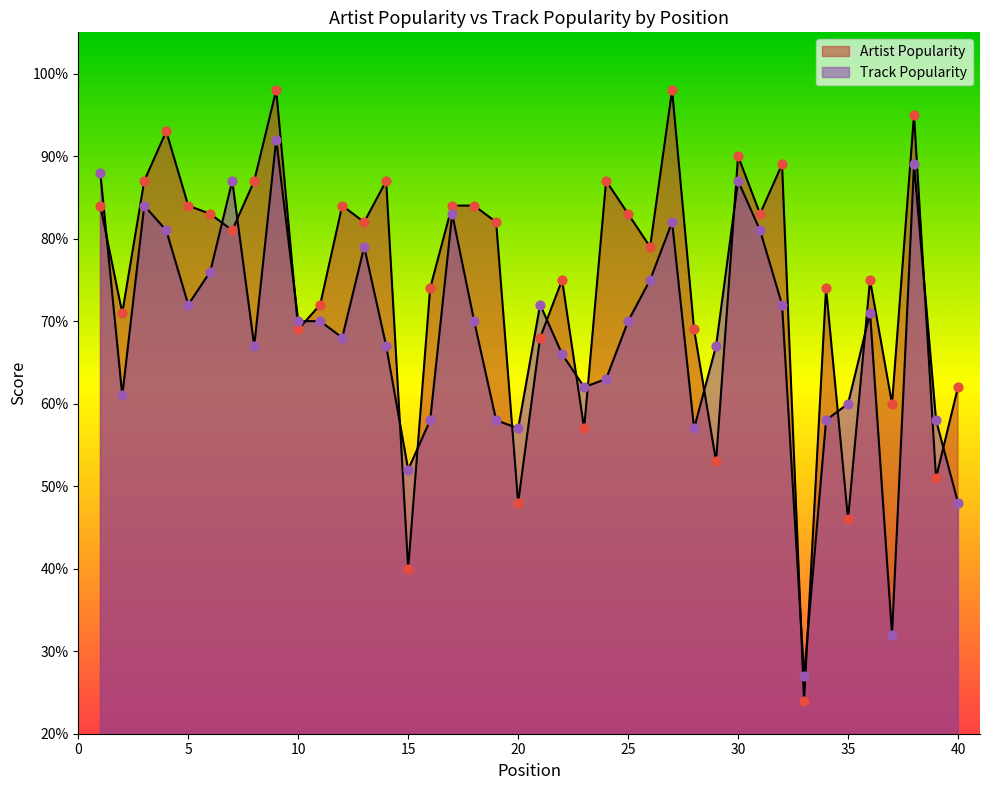

What are all the series names shown in the legend?

Artist Popularity, Track Popularity